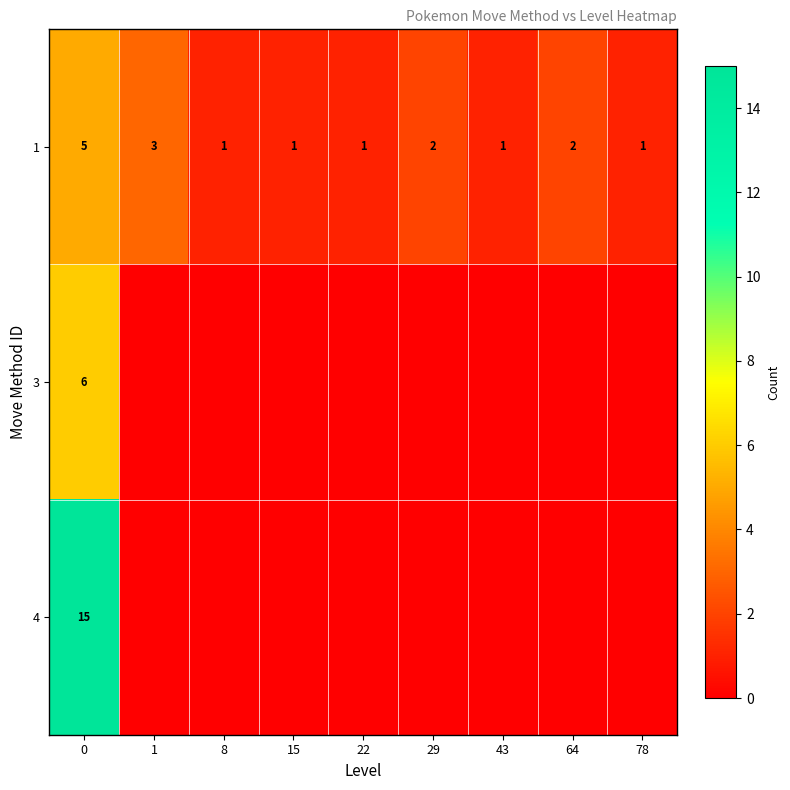

At how many categories does at least one series exceed 8?

1